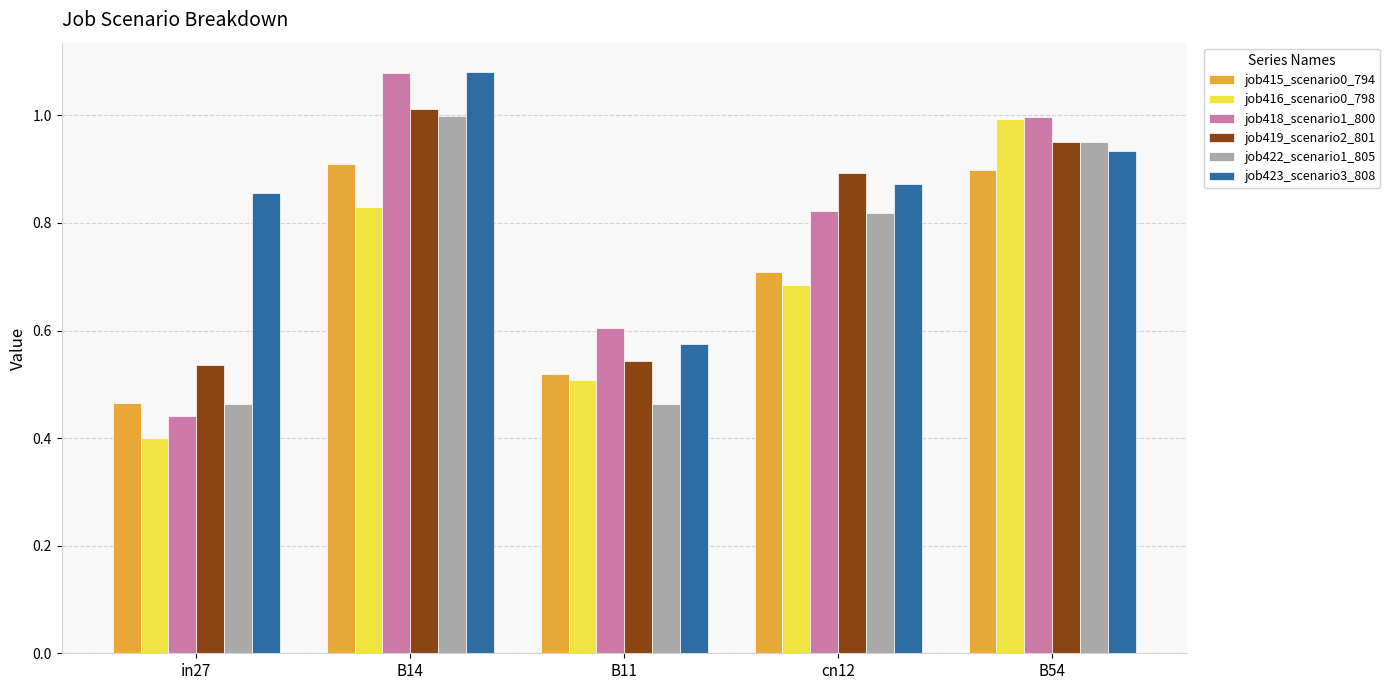

What is the label of the 3rd bar from the right?

B11